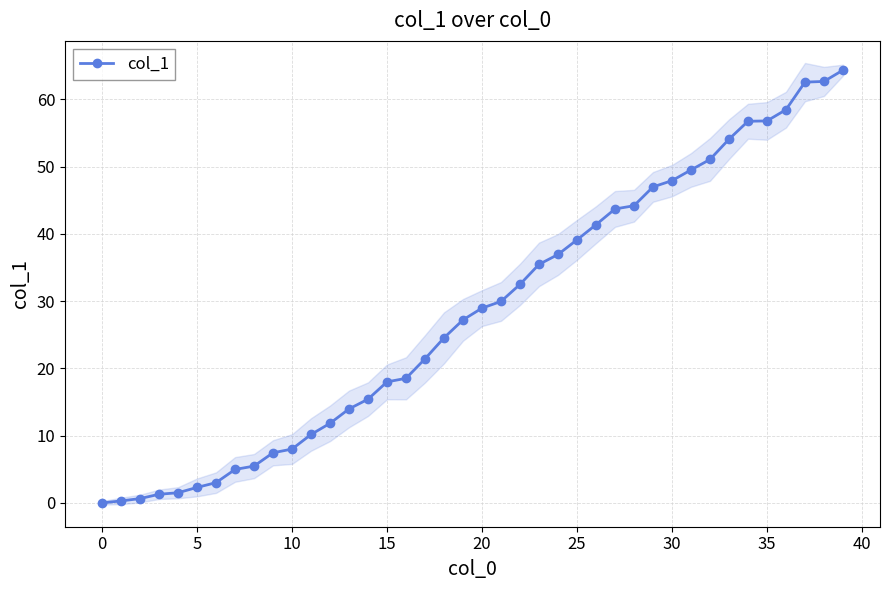

True or false: col_1 has a value of 66.9 at 30.

False